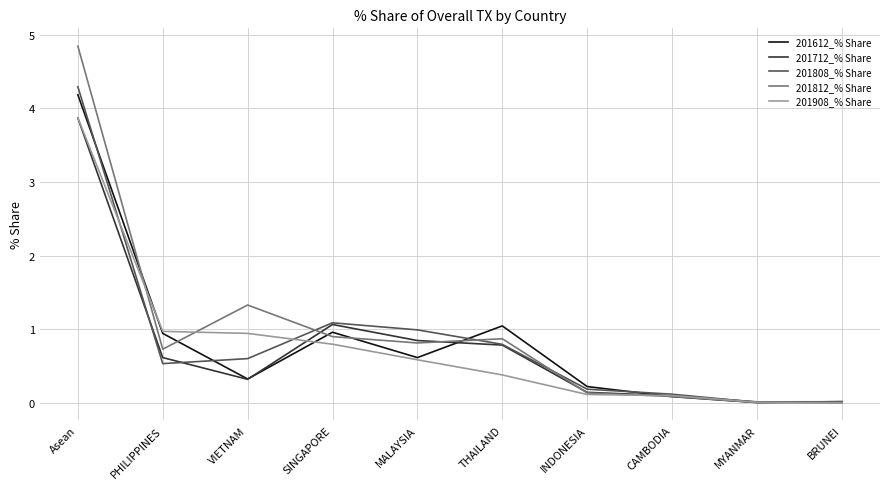

At which category is the sum across all series the highest?

Asean